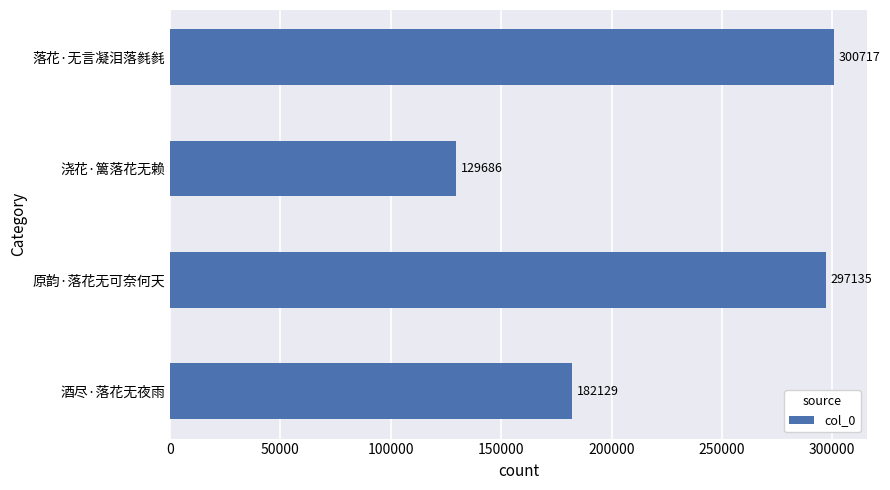

What is the difference between the second highest and second lowest values?

115006